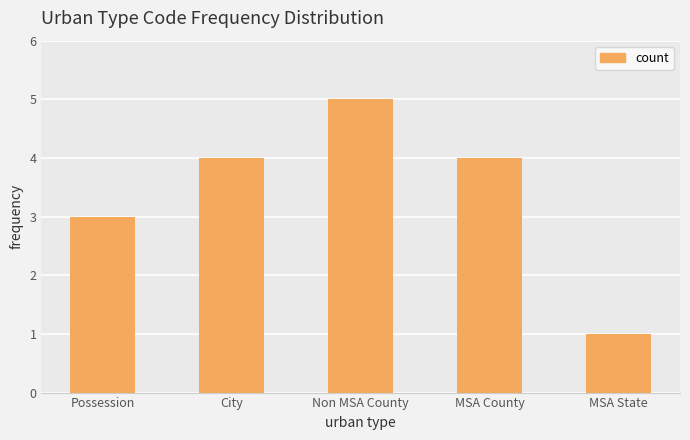

The value at MSA State is 1. True or false?

True